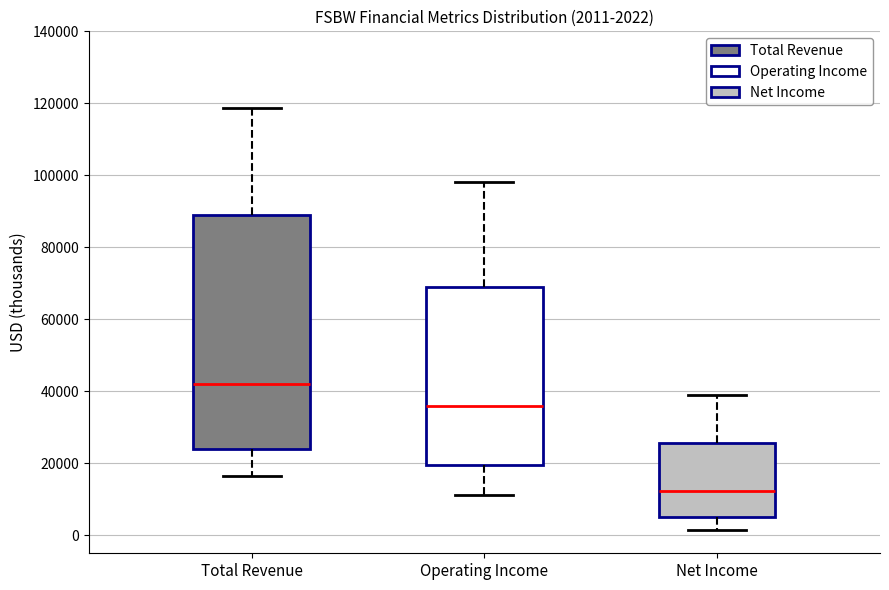

Which box's median line is the highest?

Total Revenue